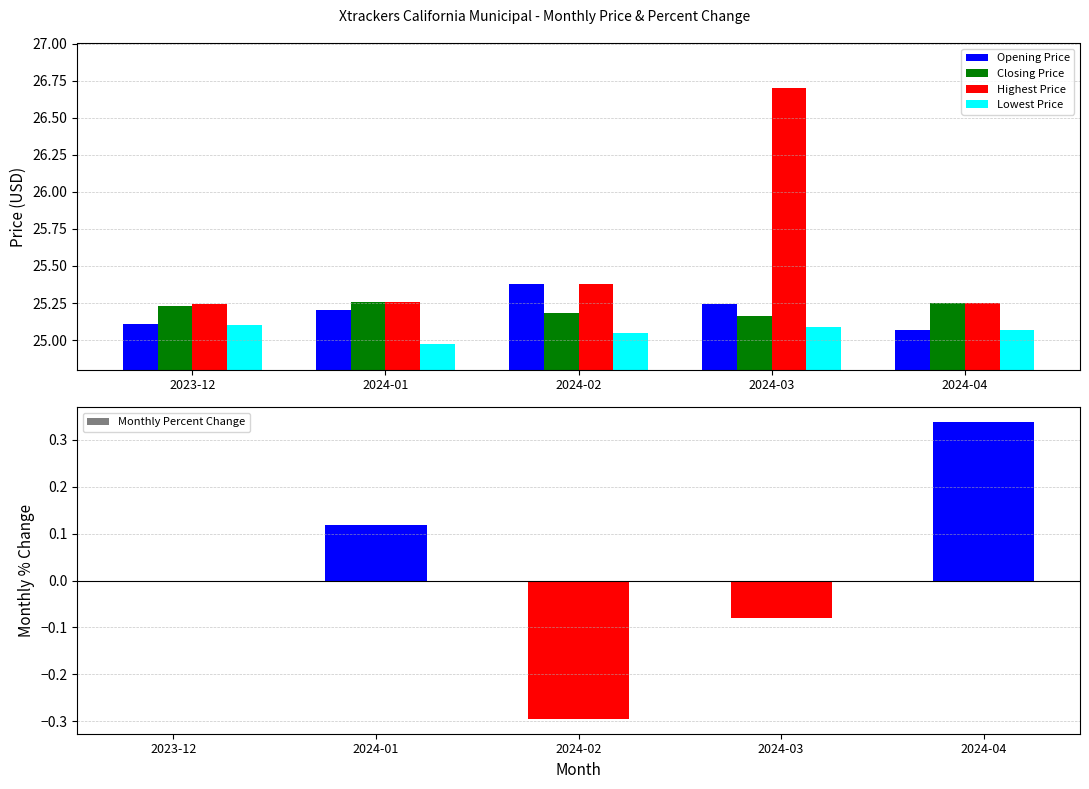

Which series has the largest total across all categories?

Highest Price